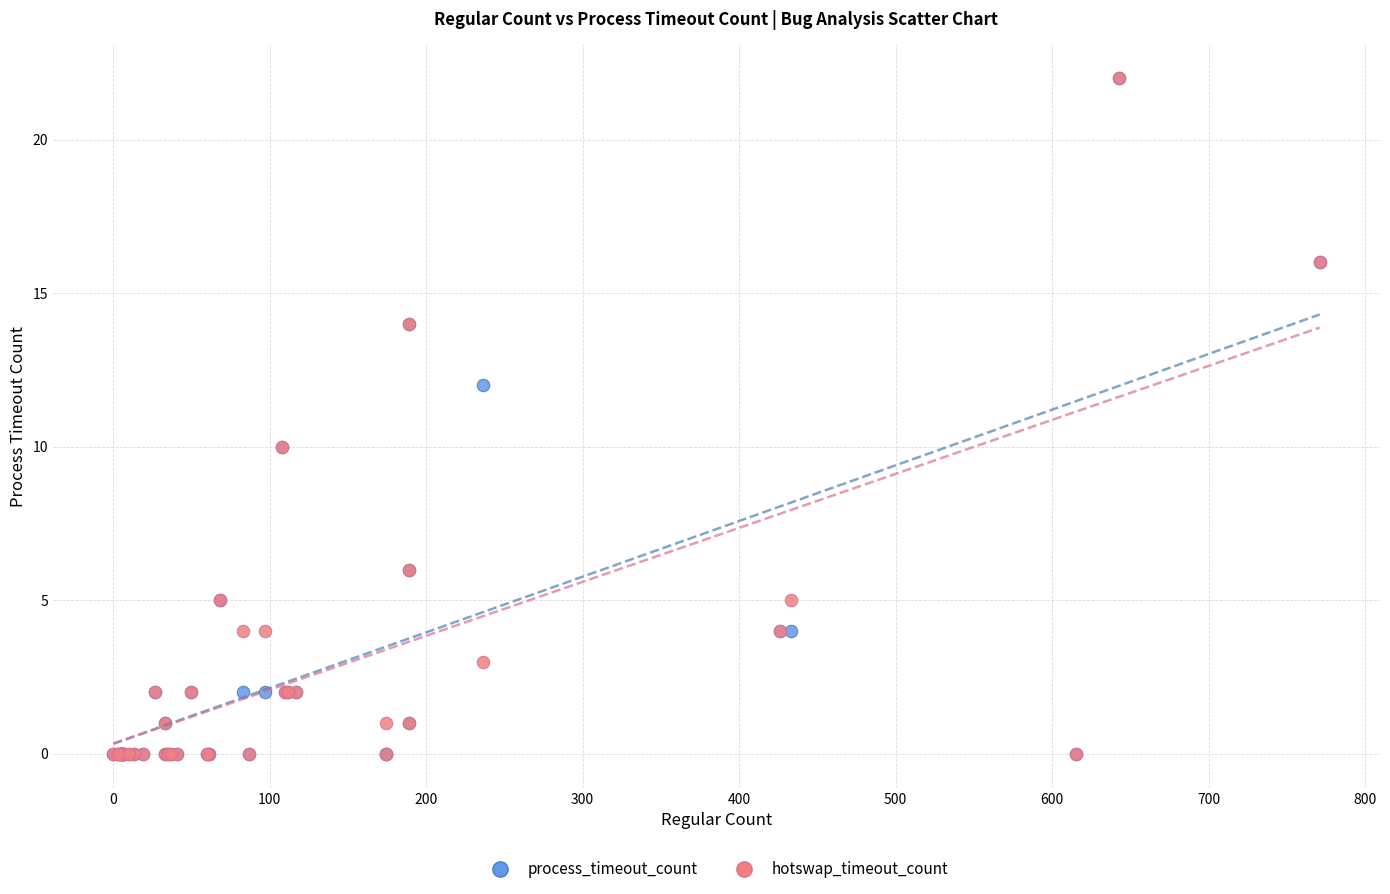

What are all the series names shown in the legend?

process_timeout_count, hotswap_timeout_count